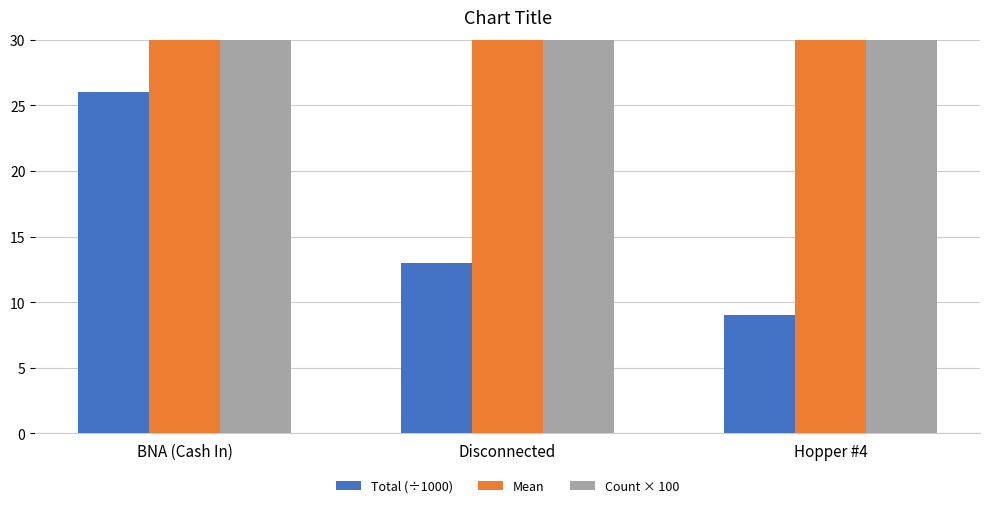

What is the label of the 2nd bar from the right?

Disconnected